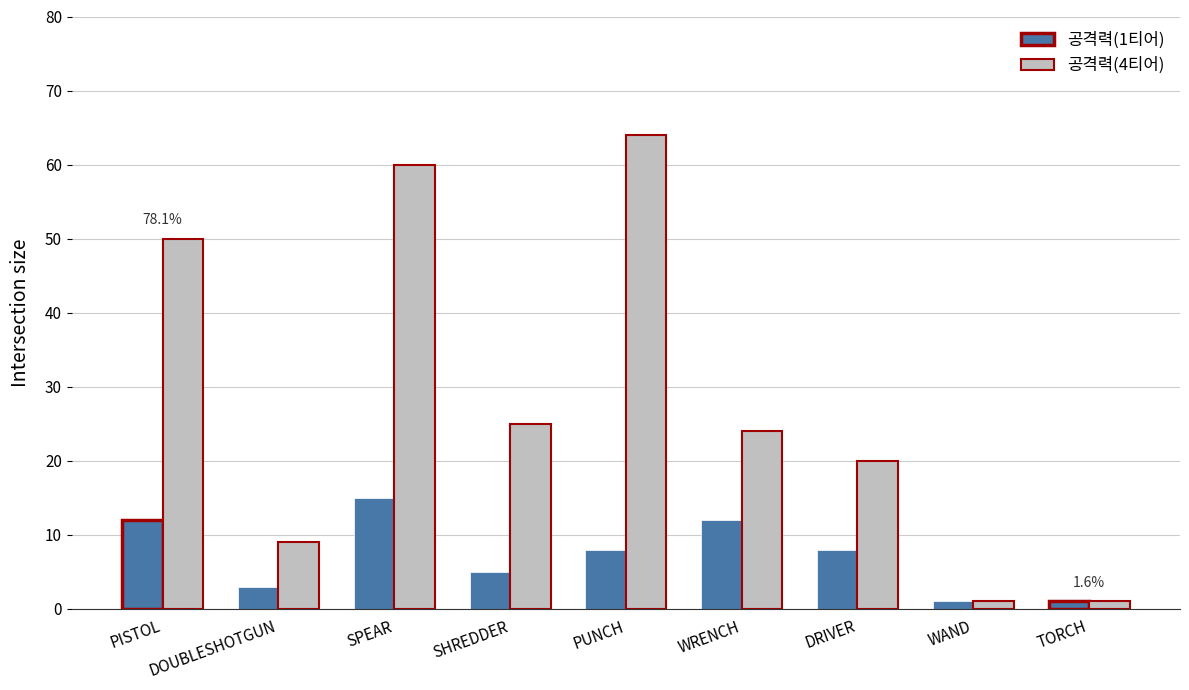

Rank the series by their maximum value, from lowest to highest.

공격력(1티어), 공격력(4티어)